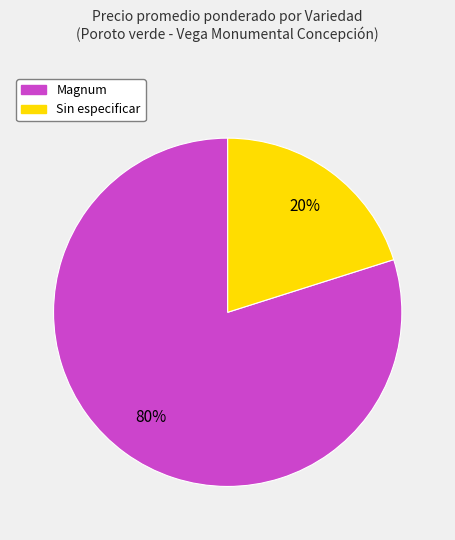

Approximately how many times larger is the value at Magnum compared to Sin especificar?

4.0